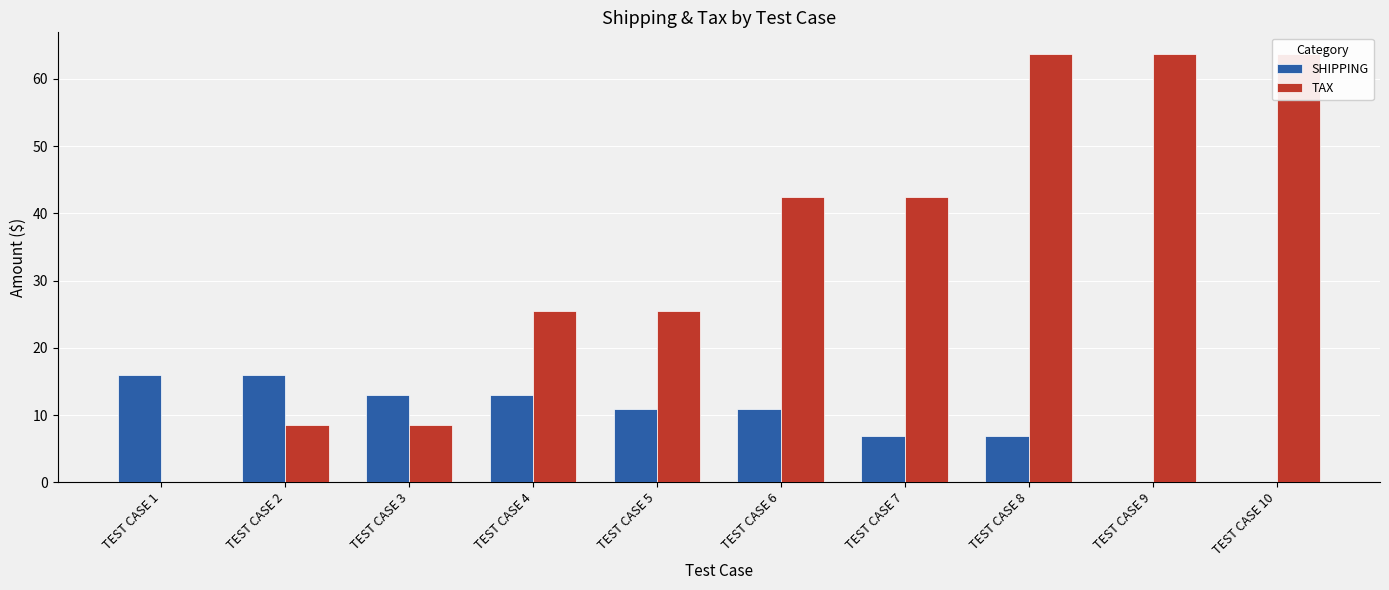

What is the difference between the second highest and minimum values in the SHIPPING series?

15.9